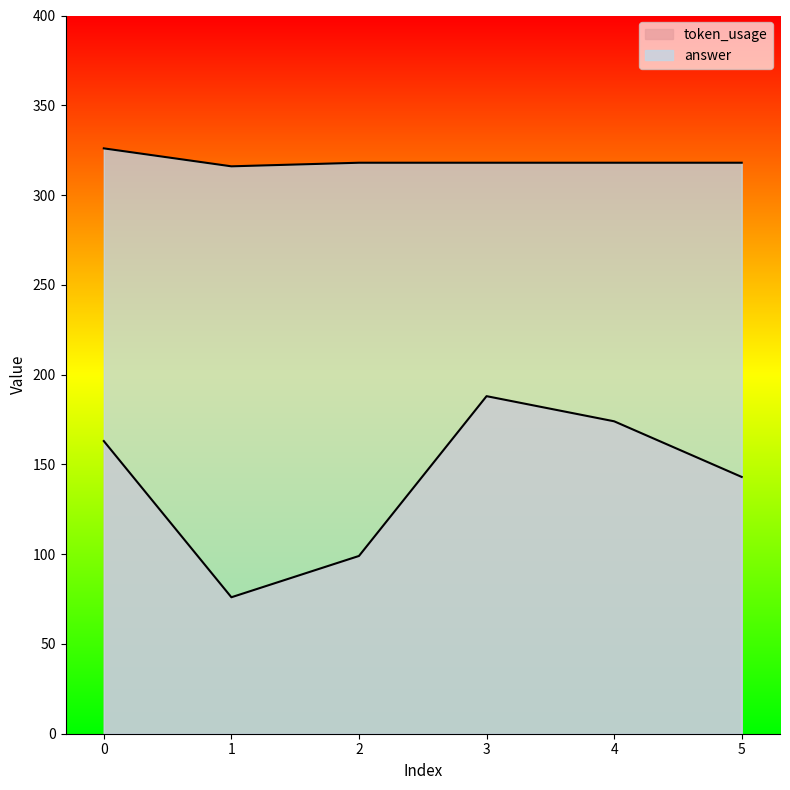

True or false: answer and token_usage intersect in this chart.

False